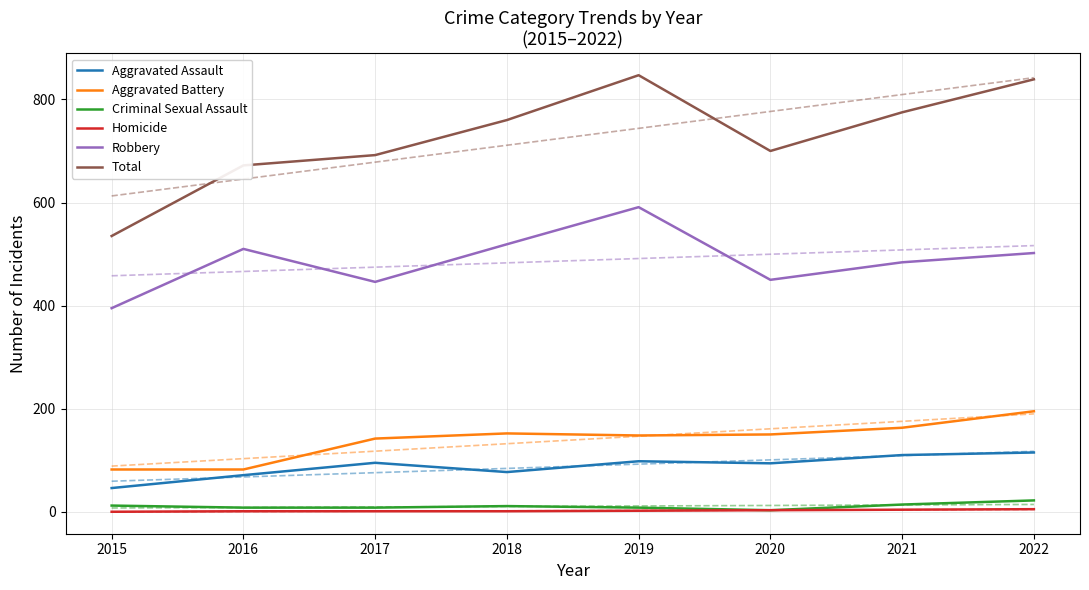

What is the difference between the highest and lowest values at 2019?

845